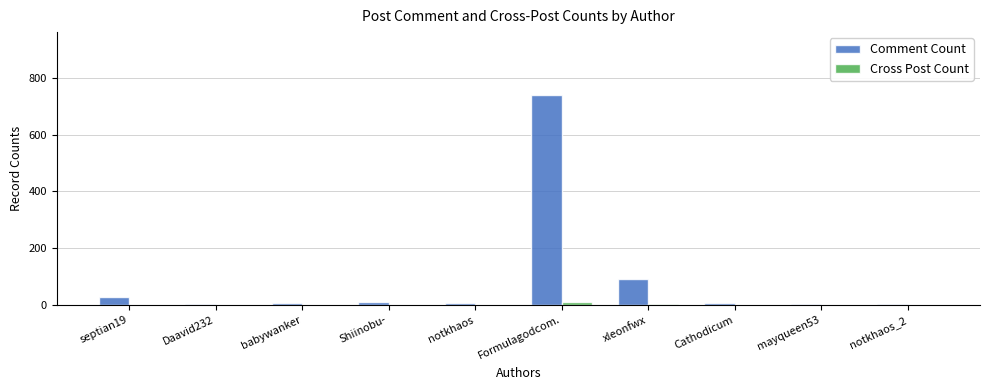

What is the sum of the Comment Count values at mayqueen53 and Daavid232?

7